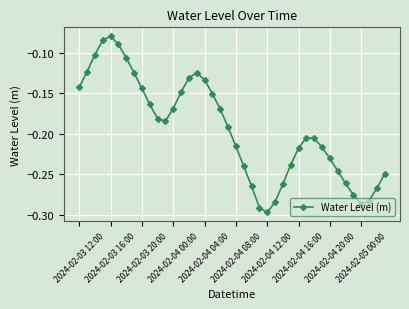

True or false: there are more than 2 points higher than both neighbors.

True